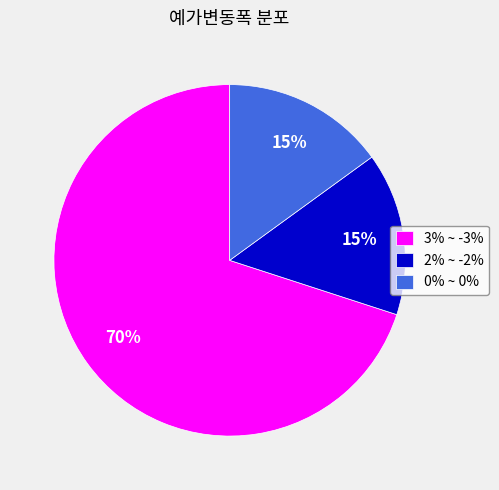

Approximately how many times larger is the value at 0% ~ 0% compared to 2% ~ -2%?

1.0